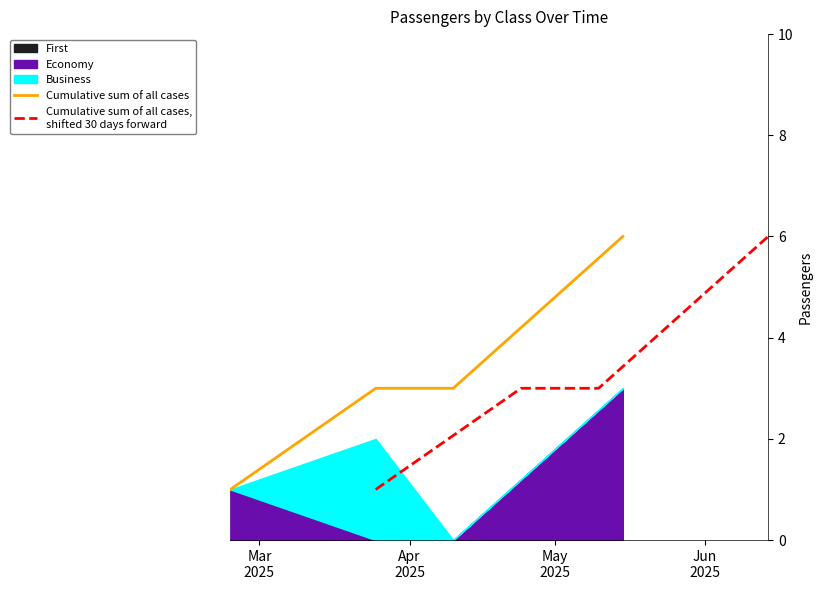

True or false: Cumulative sum of all cases and Cumulative sum of all cases,
shifted 30 days forward intersect in this chart.

False